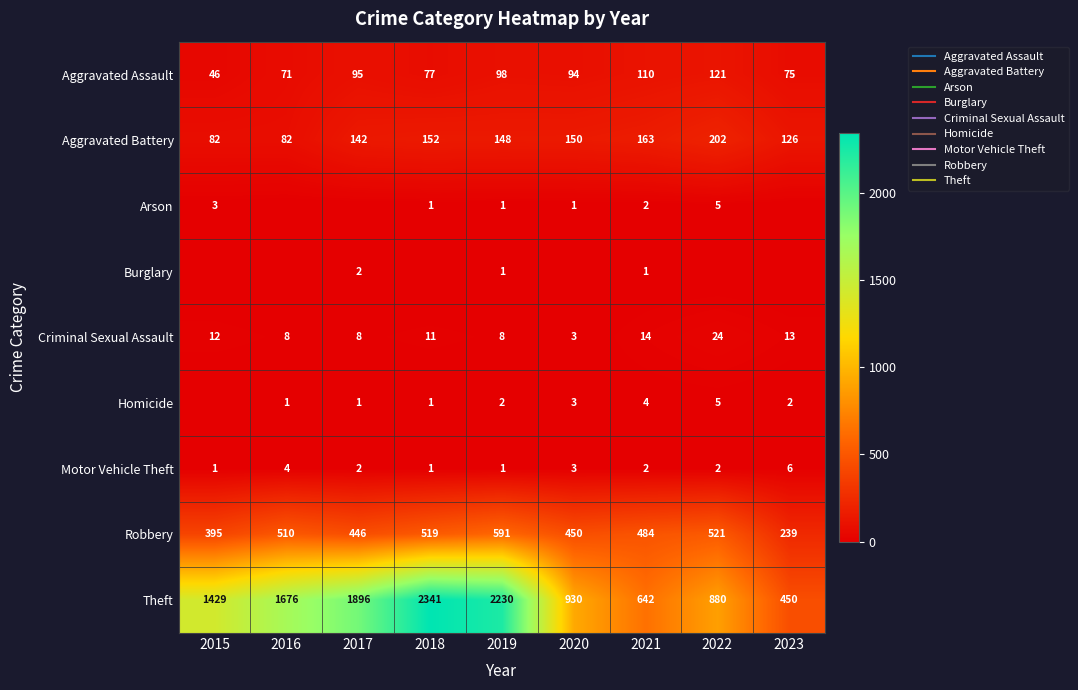

How many series are shown in this chart?

9